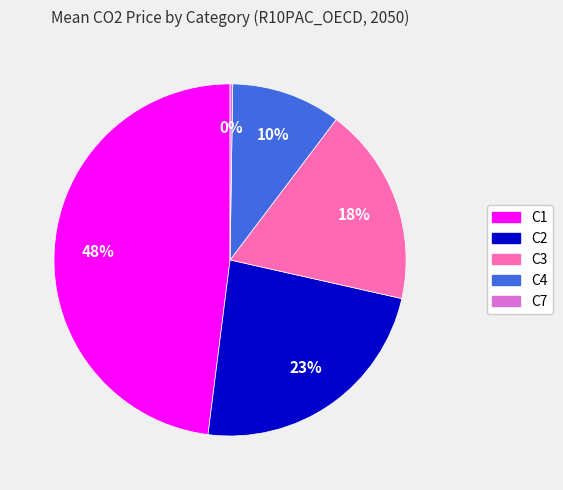

To the nearest percent, what is the average slice percentage?

20%